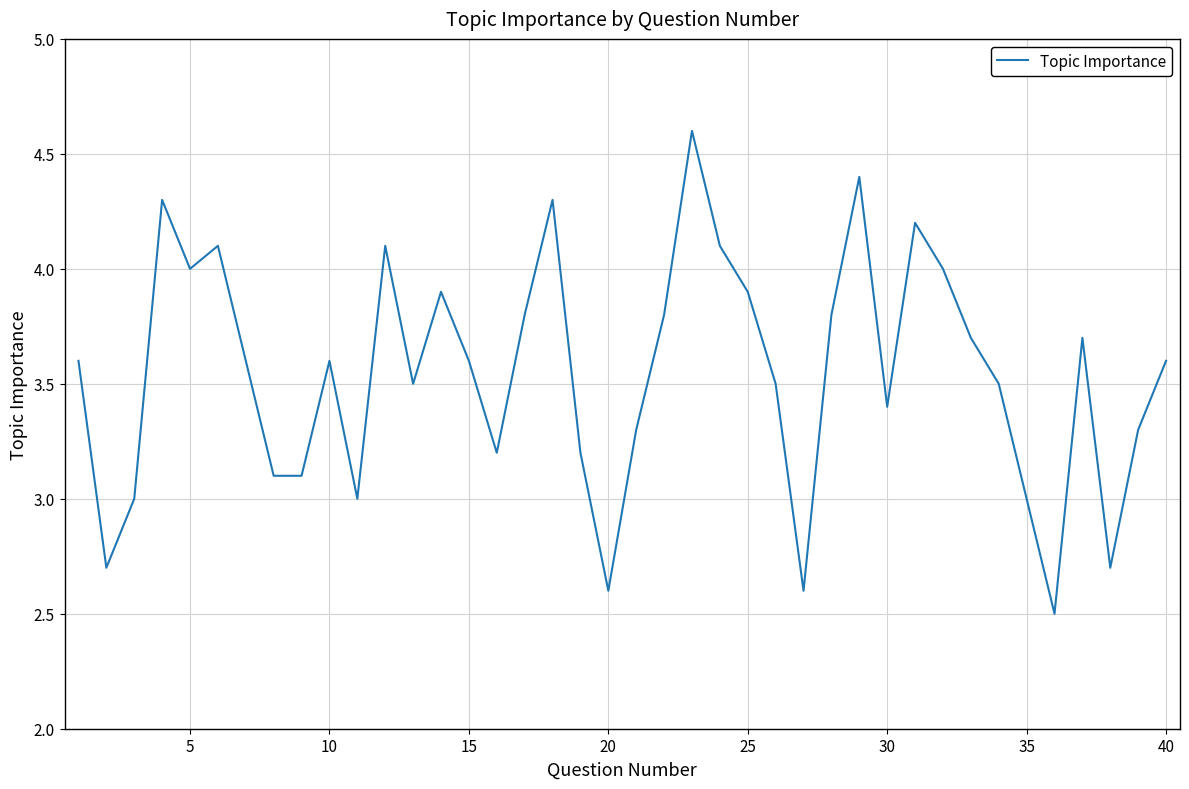

What is the difference between the maximum and minimum values?

2.1